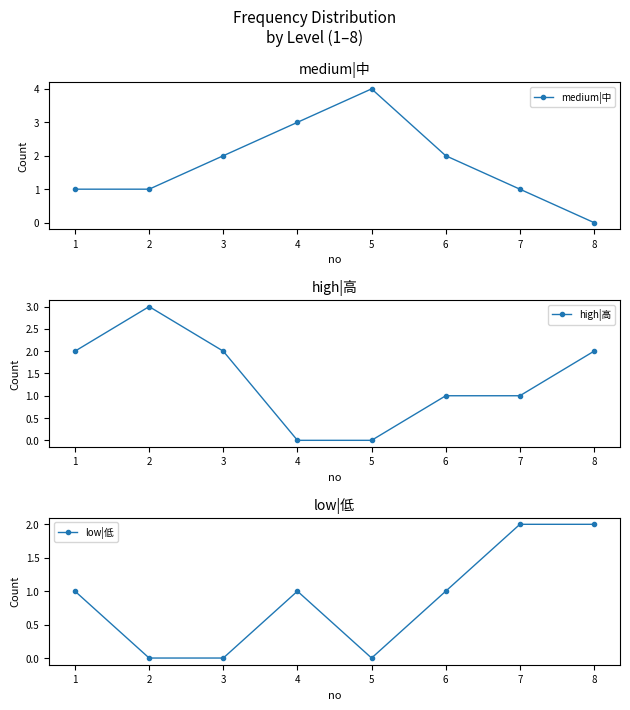

Rank the series by their maximum value, from highest to lowest.

medium|中, high|高, low|低